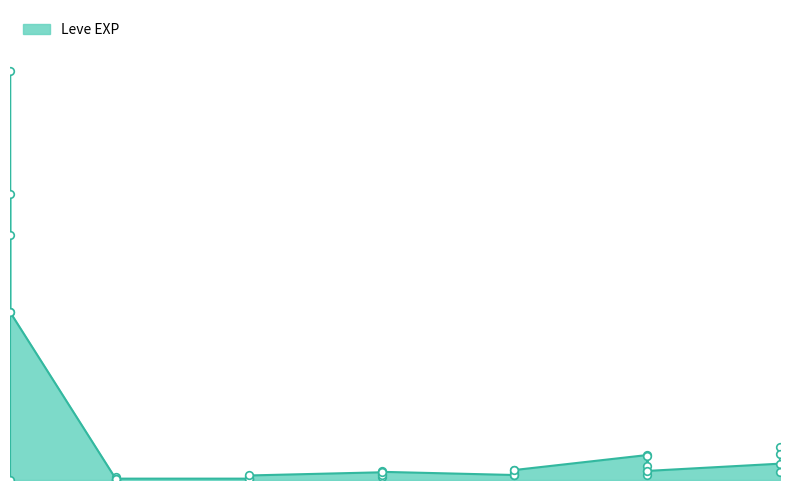

Between 15 and 20, which is larger?

15